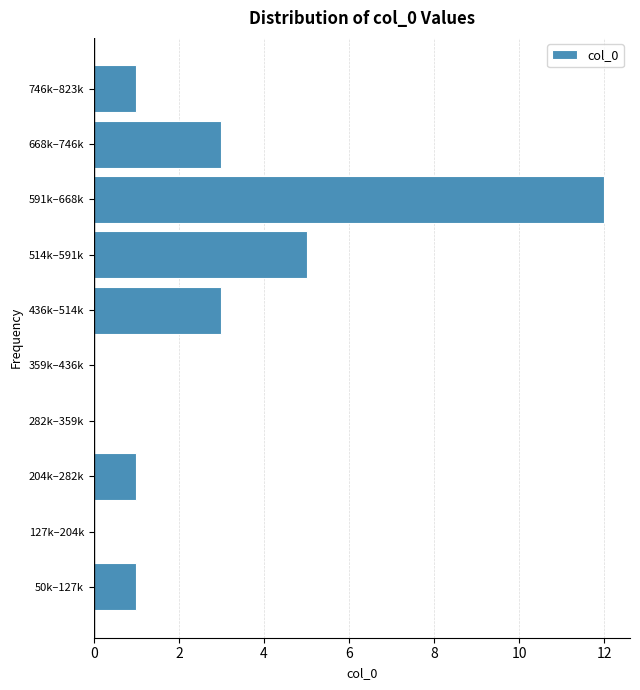

Reading bottom to top, transcribe all the data shown in this chart.

50k–127k=1	127k–204k=0	204k–282k=1	282k–359k=0	359k–436k=0	436k–514k=3	514k–591k=5	591k–668k=12	668k–746k=3	746k–823k=1